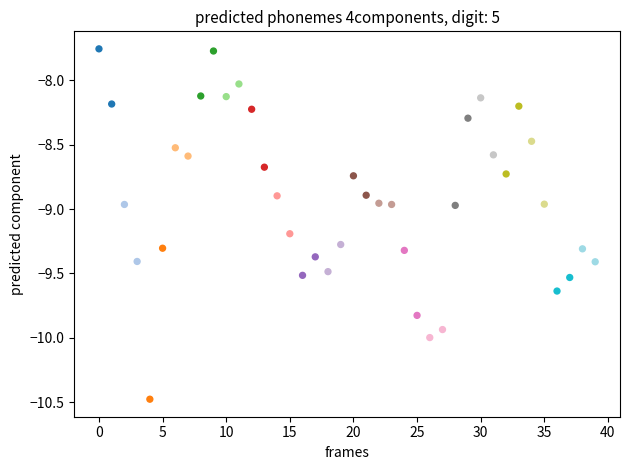

What is the range of Y values (max minus min)?

2.7